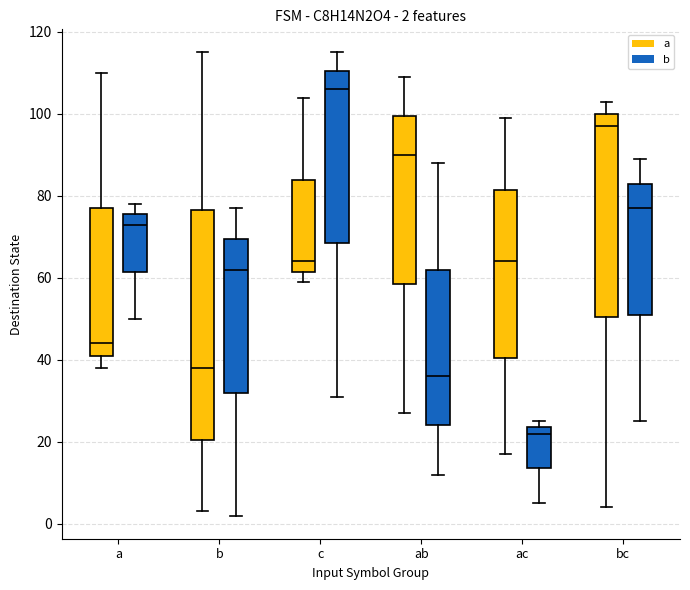

Which box has the highest median line?

c (b)